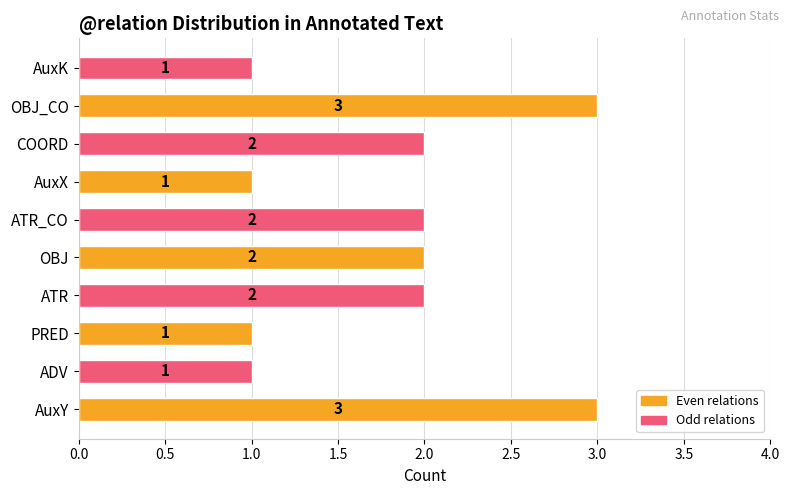

Which has a higher value, ATR_CO or AuxY?

AuxY